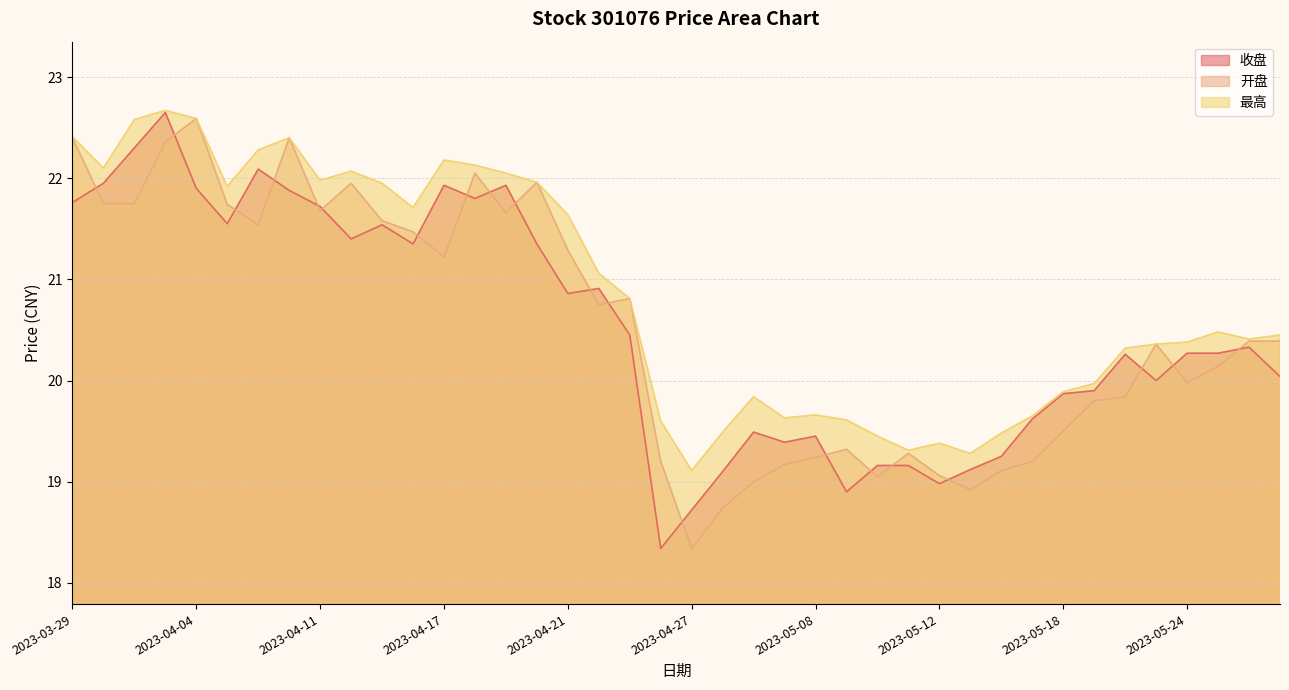

True or false: 最高 and 开盘 intersect in this chart.

False